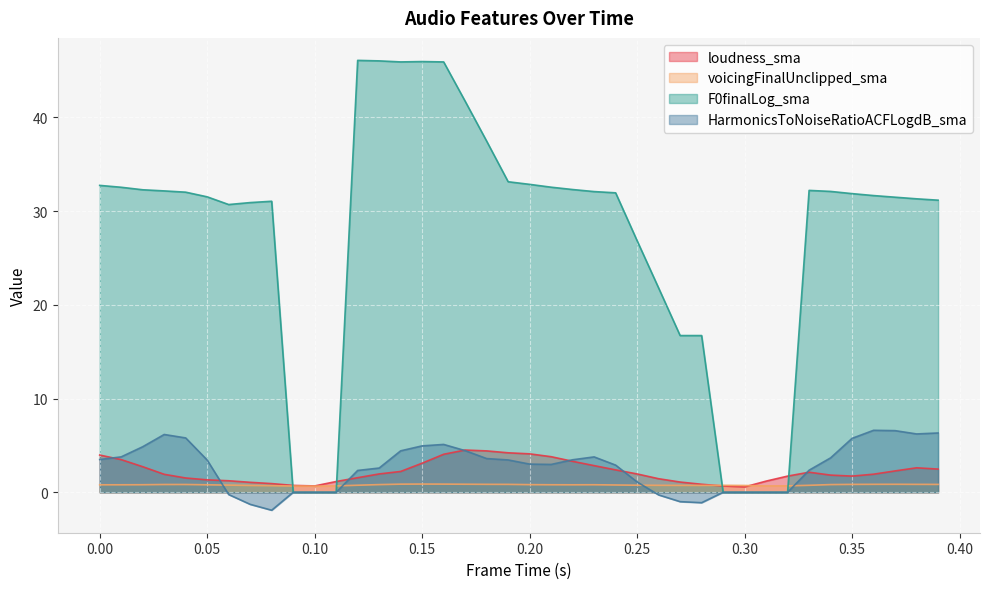

Reading right to left, what are all the values shown in this chart?

loudness_sma: 2.5	2.6	2.3	1.9	1.7	1.8	2.1	1.7	1.2	0.6	0.7	0.9	1.1	1.4	2.0	2.4	2.8	3.3	3.8	4.1	4.2	4.4	4.5	4.1	3.1	2.2	2.0	1.6	1.1	0.7	0.7	0.9	1.1	1.2	1.3	1.5	1.9	2.7	3.5	4.0
voicingFinalUnclipped_sma: 0.8	0.8	0.9	0.8	0.8	0.8	0.7	0.7	0.7	0.7	0.7	0.7	0.7	0.7	0.8	0.8	0.8	0.8	0.8	0.8	0.8	0.8	0.9	0.9	0.9	0.9	0.8	0.8	0.7	0.7	0.7	0.7	0.7	0.8	0.8	0.8	0.8	0.8	0.8	0.8
F0finalLog_sma: 31.2	31.3	31.5	31.7	31.9	32.1	32.2	0.0	0.0	0.0	0.0	16.7	16.7	21.8	26.8	31.9	32.1	32.3	32.5	32.9	33.1	37.5	41.7	45.9	46.0	45.9	46.0	46.1	0.0	0.0	0.0	31.0	30.9	30.7	31.5	32.0	32.2	32.3	32.5	32.7
HarmonicsToNoiseRatioACFLogdB_sma: 6.3	6.2	6.6	6.6	5.8	3.7	2.4	0.0	0.0	0.0	0.0	-1.1	-1.0	-0.3	1.1	2.9	3.8	3.5	3.0	3.0	3.5	3.6	4.4	5.1	5.0	4.4	2.6	2.3	0.0	0.0	0.0	-1.9	-1.3	-0.2	3.4	5.8	6.2	4.9	3.8	3.5